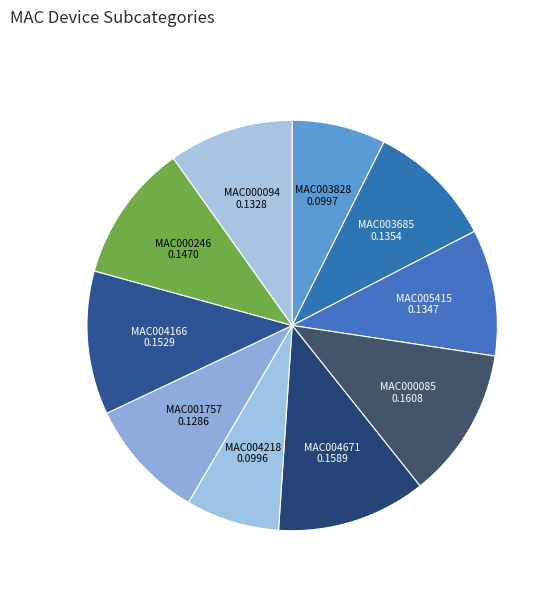

How many slices are in this pie chart?

10